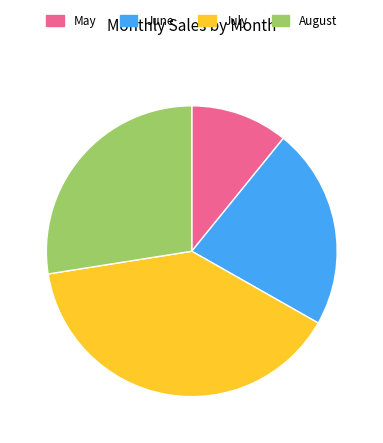

Rank the categories by value from lowest to highest.

May, June, August, July